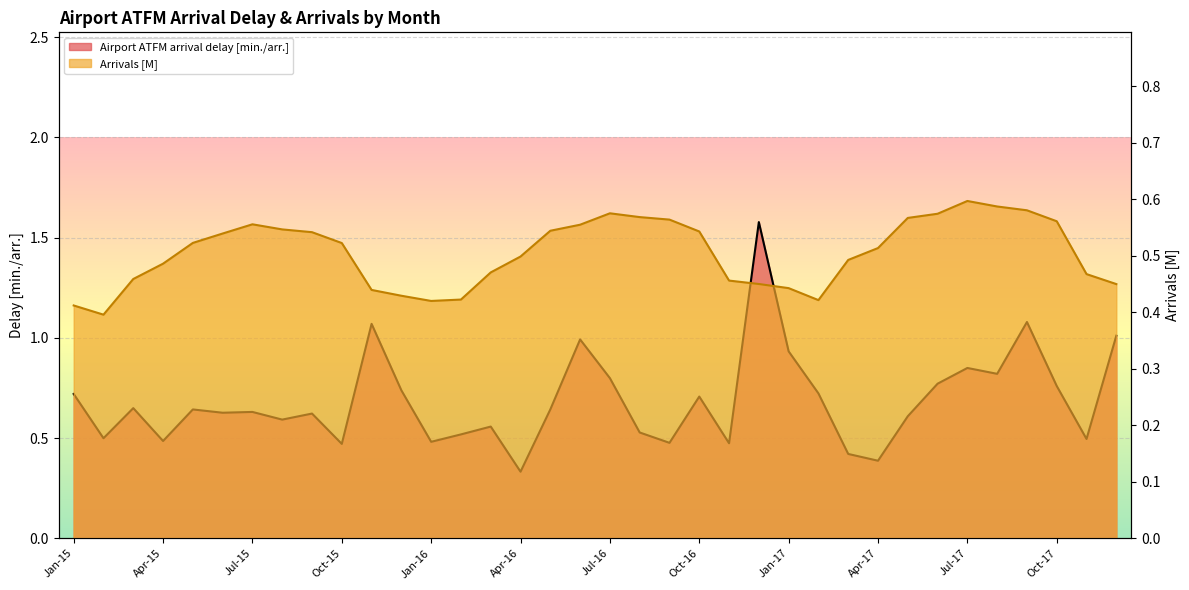

What are all the series names shown in the legend?

Airport ATFM arrival delay [min./arr.], Arrivals (M)